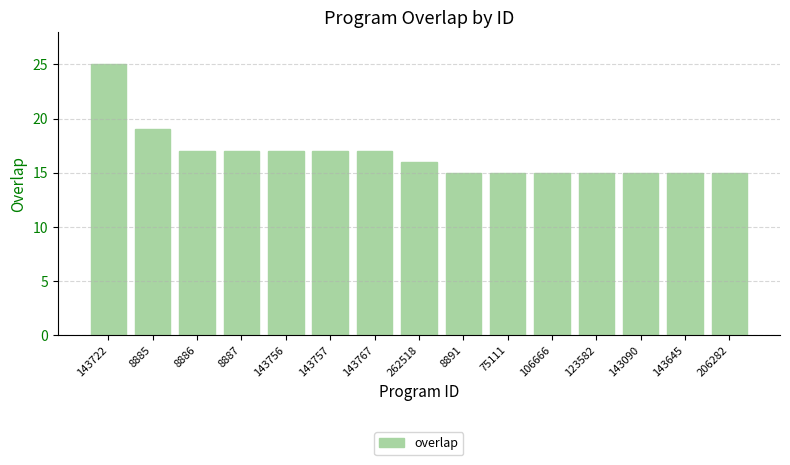

Which has a higher value, 143757 or 143090?

143757